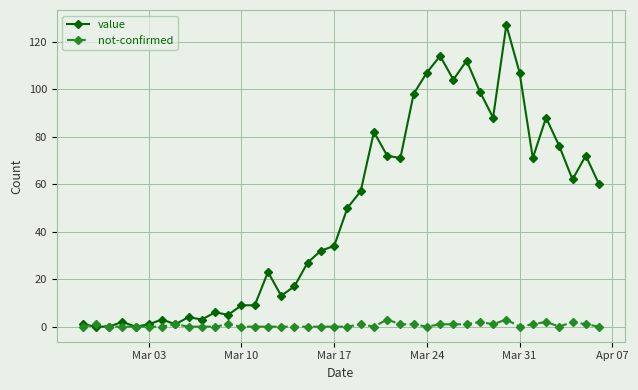

Rank the series by their average value, from highest to lowest.

value, not-confirmed